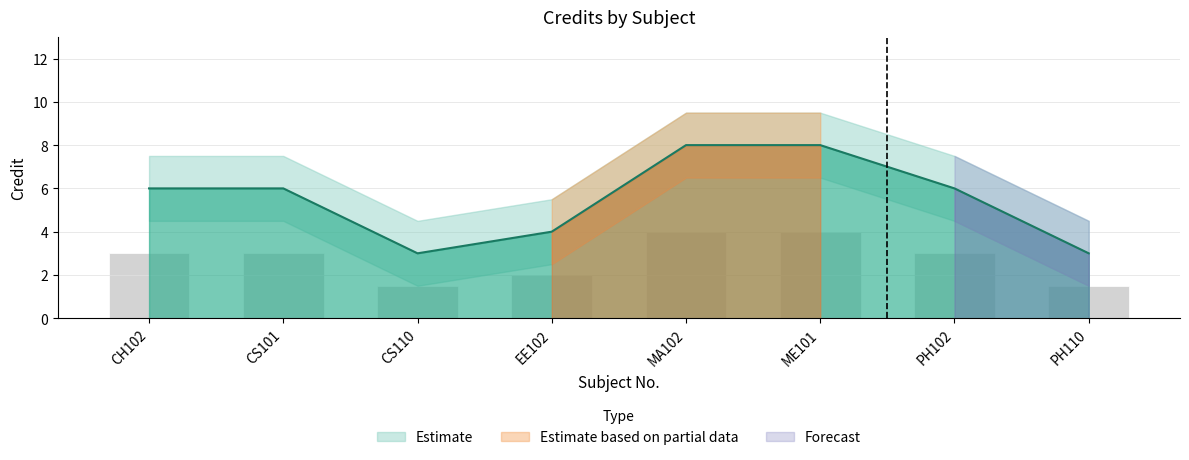

What is the highest value of the Credit series?

8.0